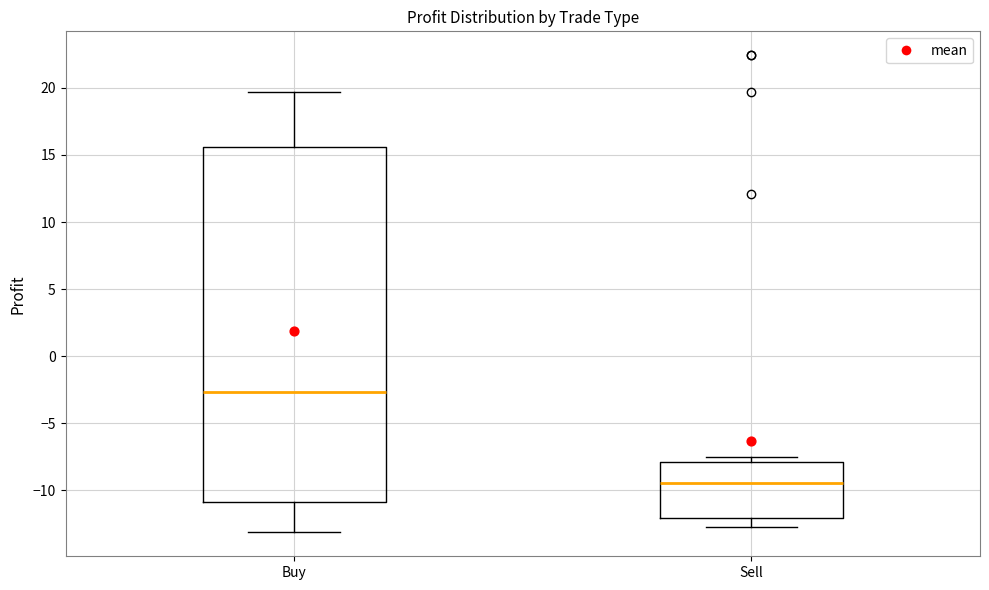

Which box's median line is the lowest?

Sell